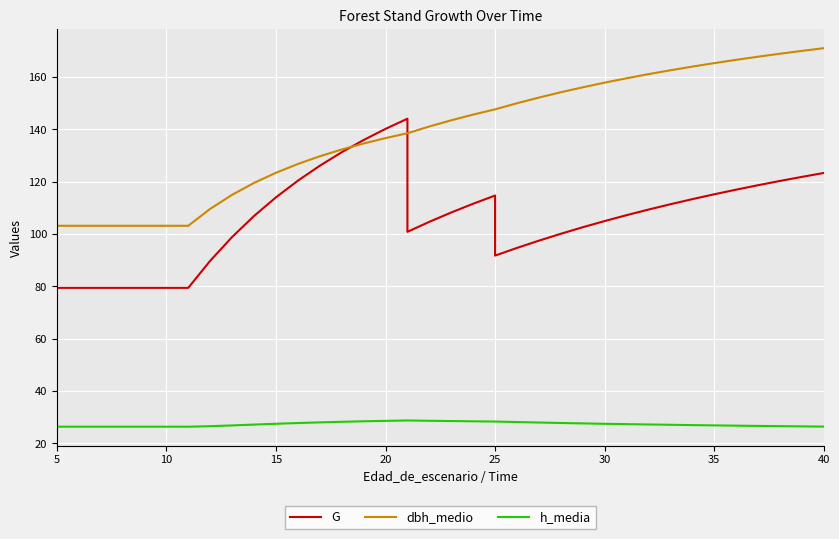

Reading left to right, what are all the values shown in this chart?

G: 79.5	79.5	79.5	79.5	79.5	79.5	79.5	89.8	98.9	106.9	114.0	120.4	126.1	131.3	136.0	140.2	144.1	100.9	104.7	108.3	111.6	114.8	91.8	94.7	97.5	100.1	102.6	105.0	107.2	109.4	111.4	113.4	115.2	117.0	118.7	120.3	121.9	123.4
dbh_medio: 103.2	103.2	103.2	103.2	103.2	103.2	103.2	109.7	115.0	119.6	123.5	126.8	129.8	132.3	134.6	136.7	138.6	138.6	141.1	143.5	145.7	147.7	147.7	150.0	152.2	154.2	156.1	157.9	159.6	161.1	162.6	164.0	165.3	166.6	167.8	168.9	170.0	171.1
h_media: 26.4	26.4	26.4	26.4	26.4	26.4	26.4	26.6	26.9	27.2	27.5	27.8	28.1	28.3	28.5	28.6	28.8	28.8	28.7	28.6	28.5	28.4	28.4	28.2	28.0	27.8	27.7	27.5	27.4	27.3	27.1	27.0	26.9	26.8	26.7	26.6	26.5	26.4